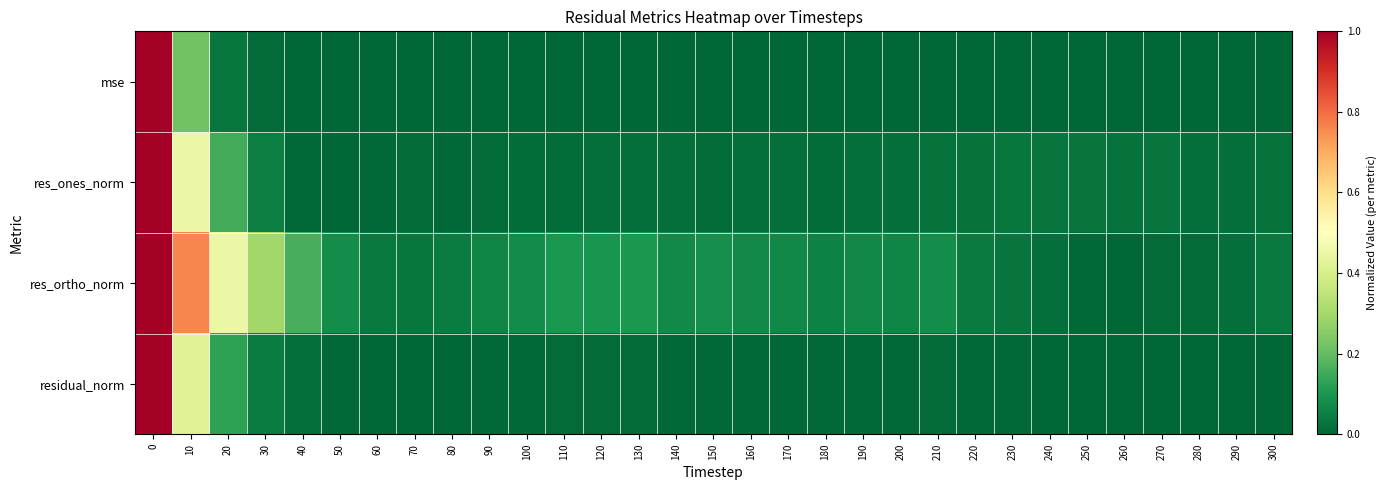

Between 160 and 180, which is larger?

160